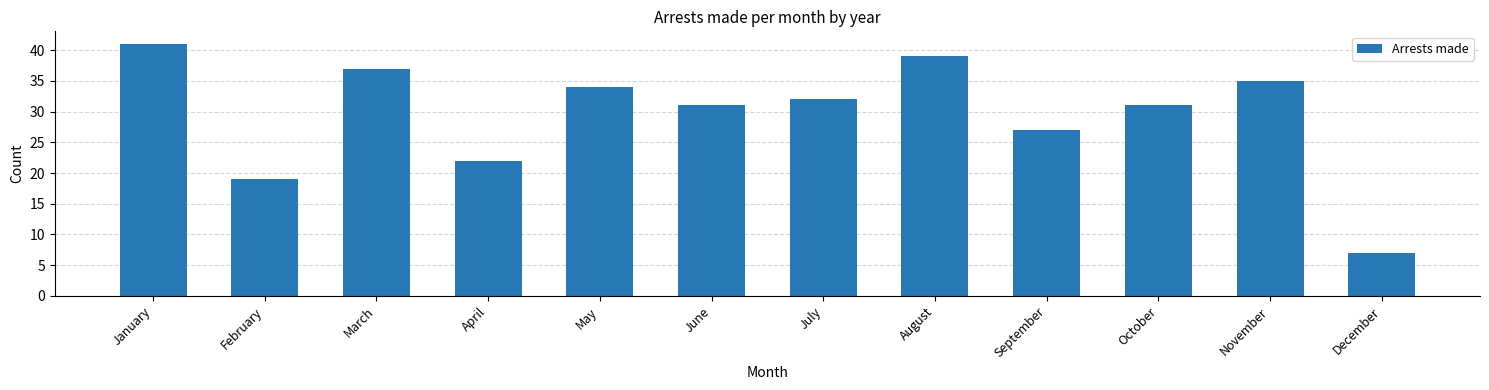

Which label corresponds to the smallest value in the chart?

December